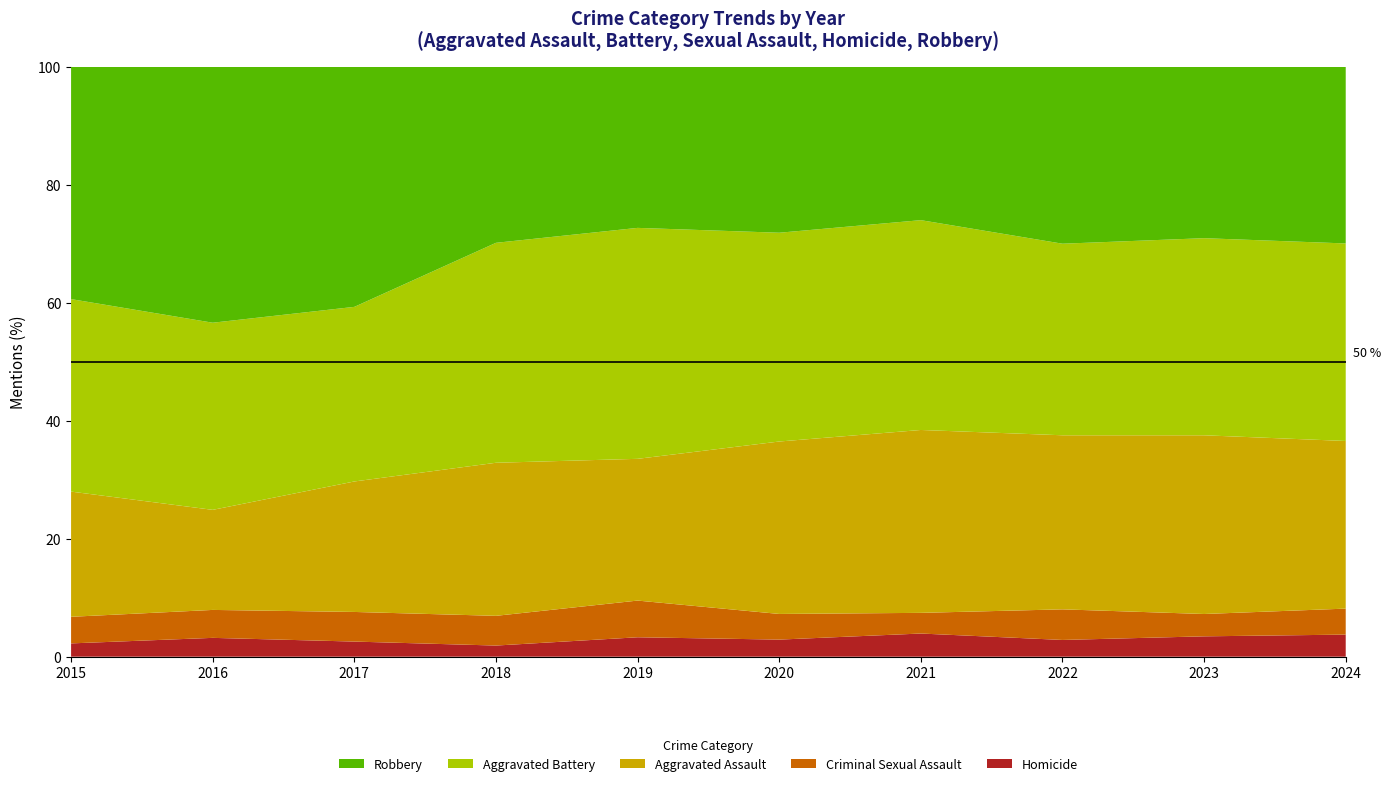

Reading right to left, what are all the values shown in this chart?

Homicide: 34	31	23	37	24	27	15	24	29	17
Criminal Sexual Assault: 40	34	42	33	36	51	40	47	43	34
Aggravated Assault: 258	272	239	292	242	197	206	207	154	160
Aggravated Battery: 304	300	263	335	293	321	296	277	288	246
Robbery: 272	261	243	245	233	224	237	381	394	297